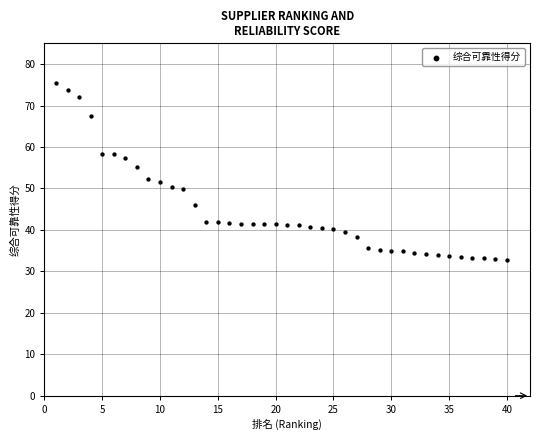

What is the range of X values (max minus min)?

39.0